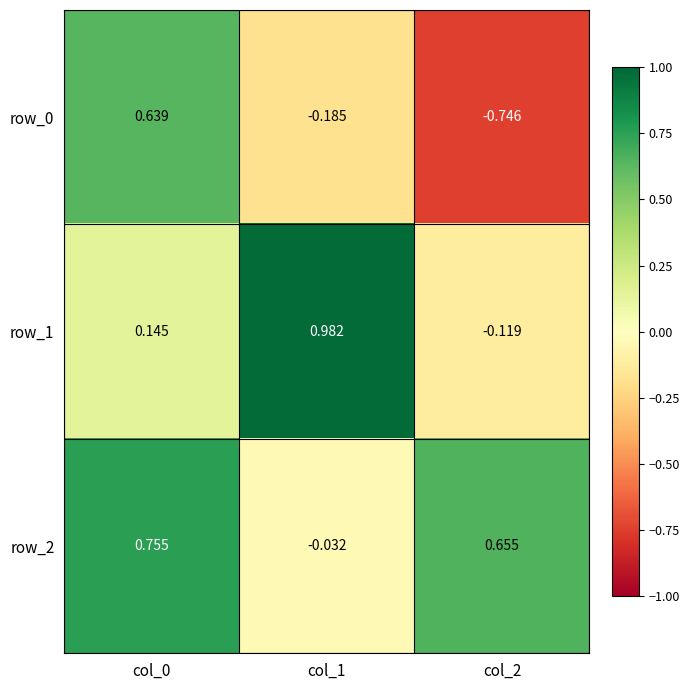

At which label does row_1 reach its peak?

col_1